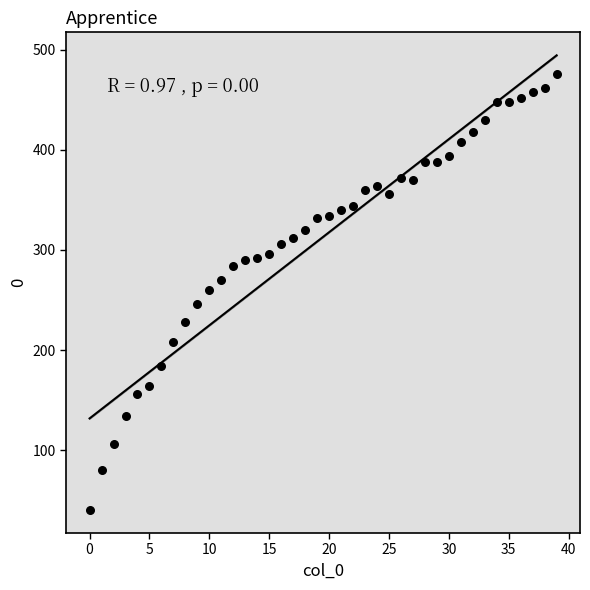

What is the range of Y values (max minus min)?

436